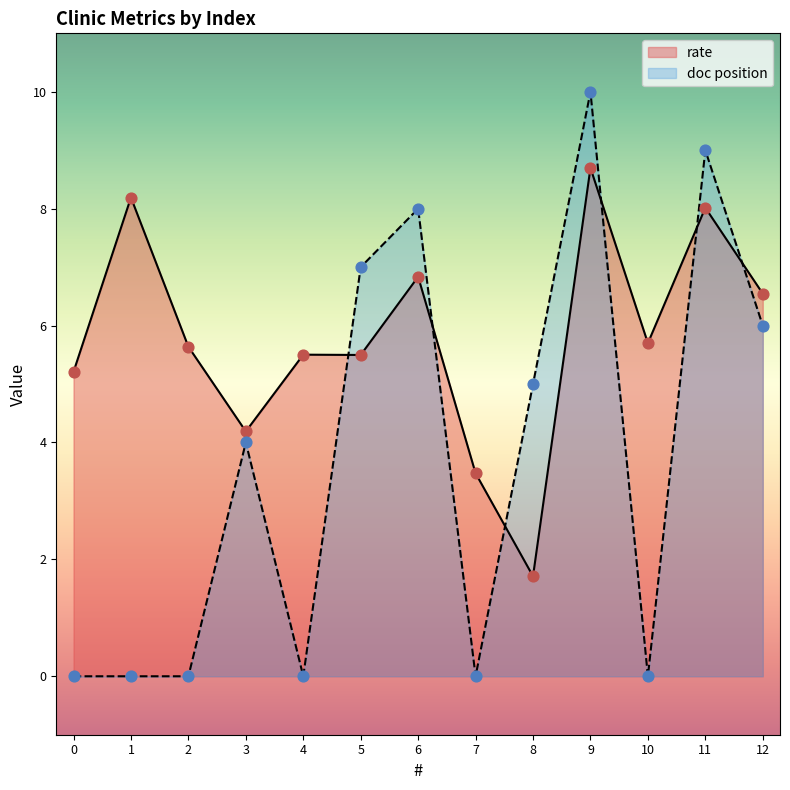

At which category is the sum across all series the highest?

9